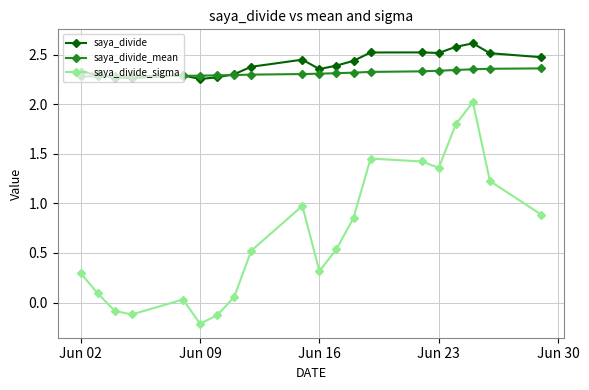

Which series has the widest spread of values?

saya_divide_sigma